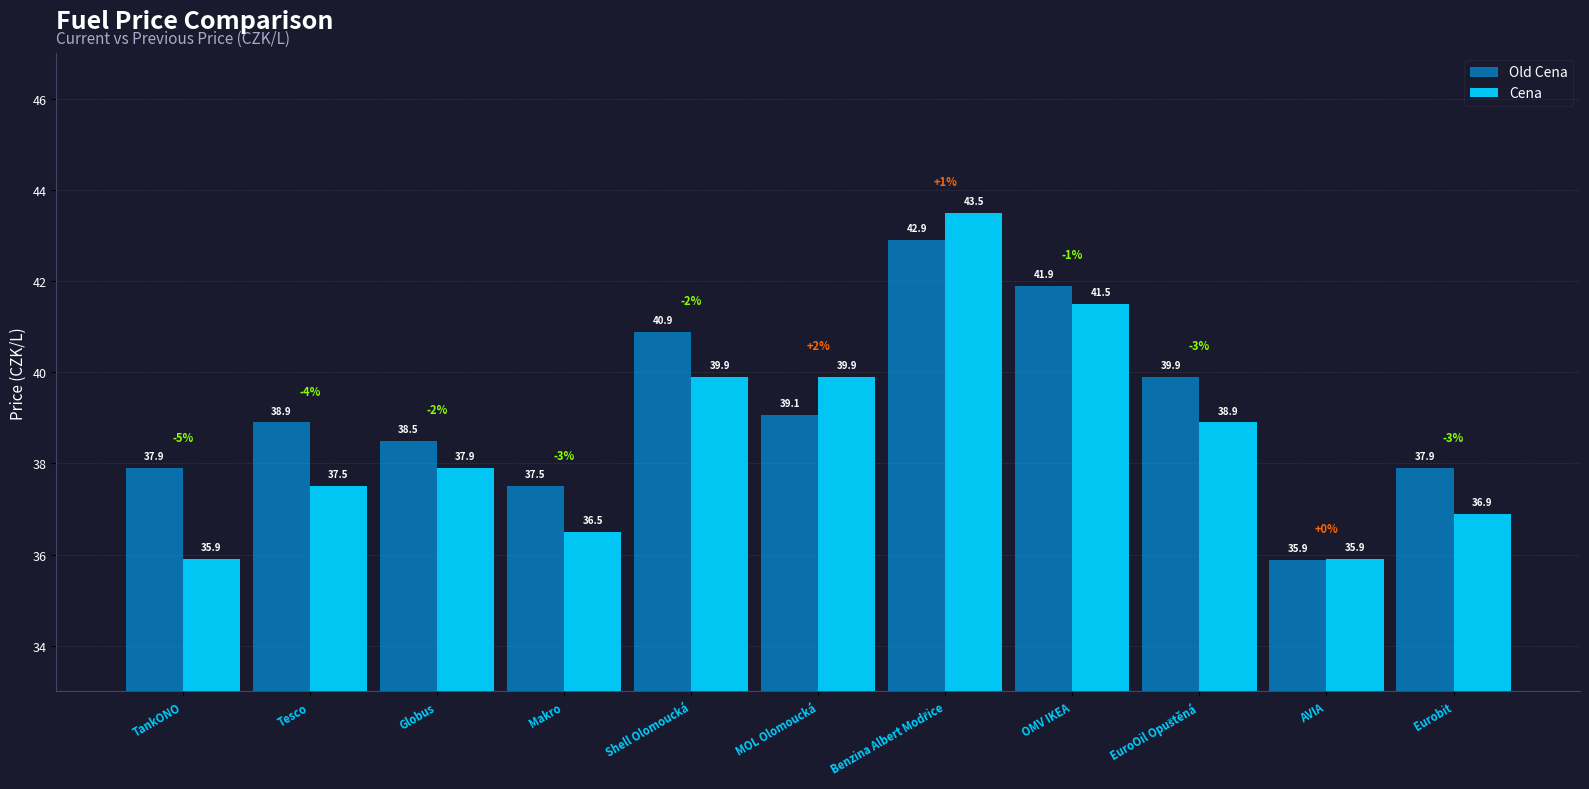

Rank the categories by Old Cena value from lowest to highest.

AVIA, Makro, TankONO, Eurobit, Globus, Tesco, MOL Olomoucká, EuroOil Opuštěná, Shell Olomoucká, OMV IKEA, Benzina Albert Modřice